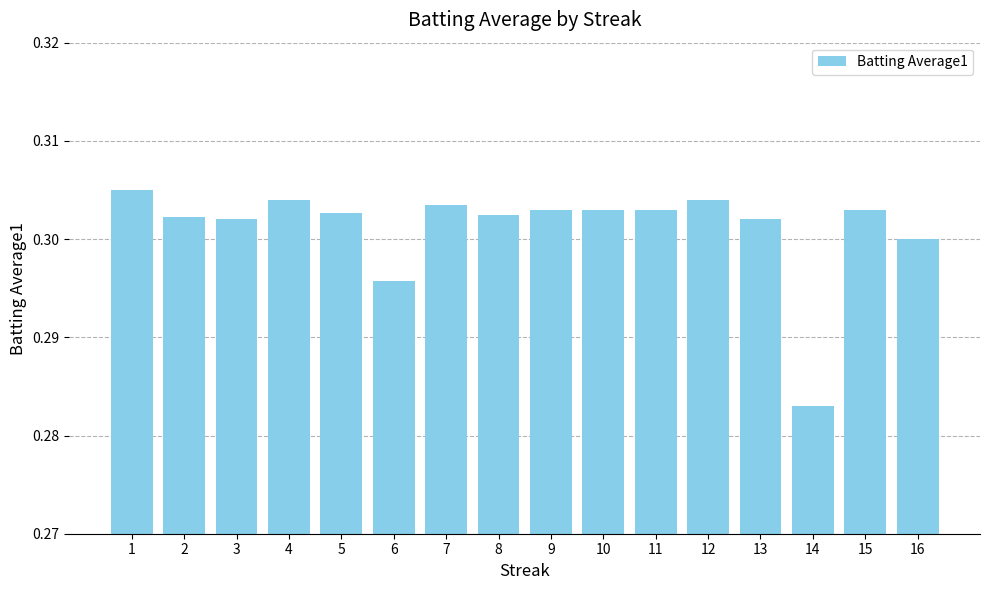

Which category has the lowest value across all series?

14